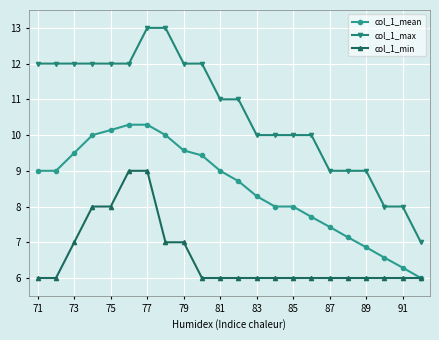

How many distinct data groups are displayed?

3